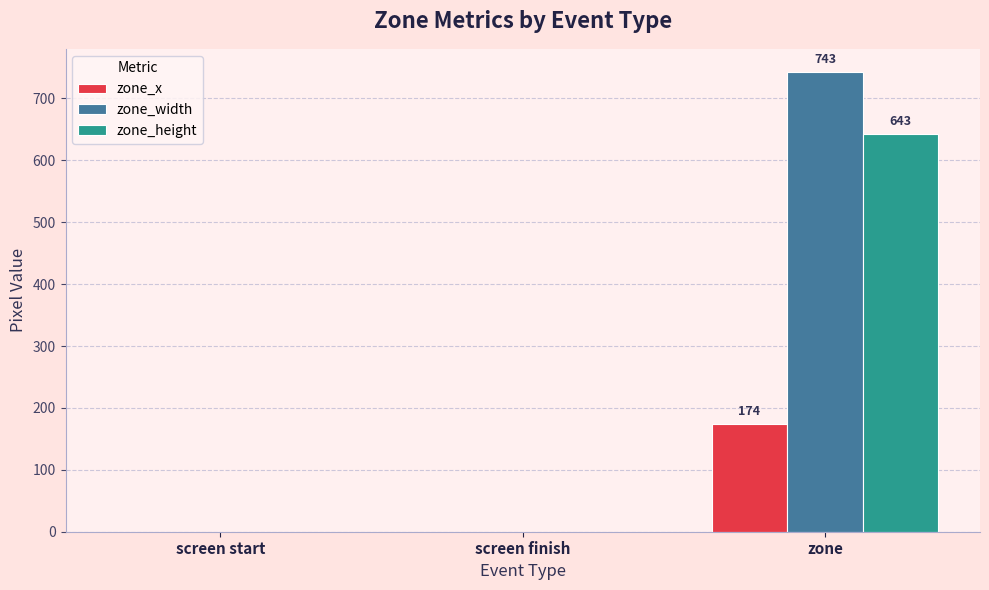

At which category is the sum across all series the highest?

zone